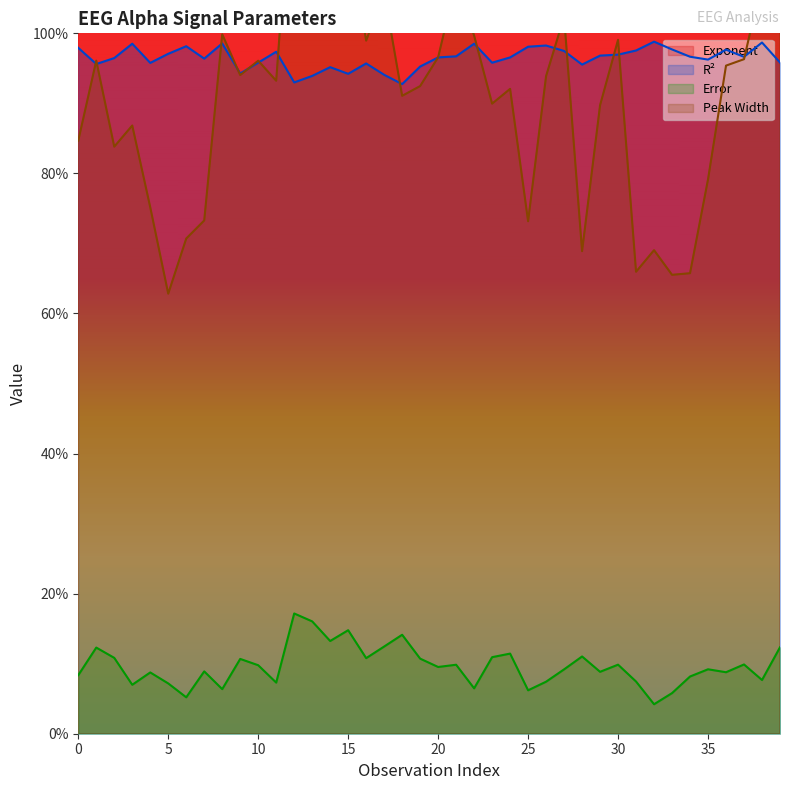

The exponent series shows 3.0 at 21. True or false?

False